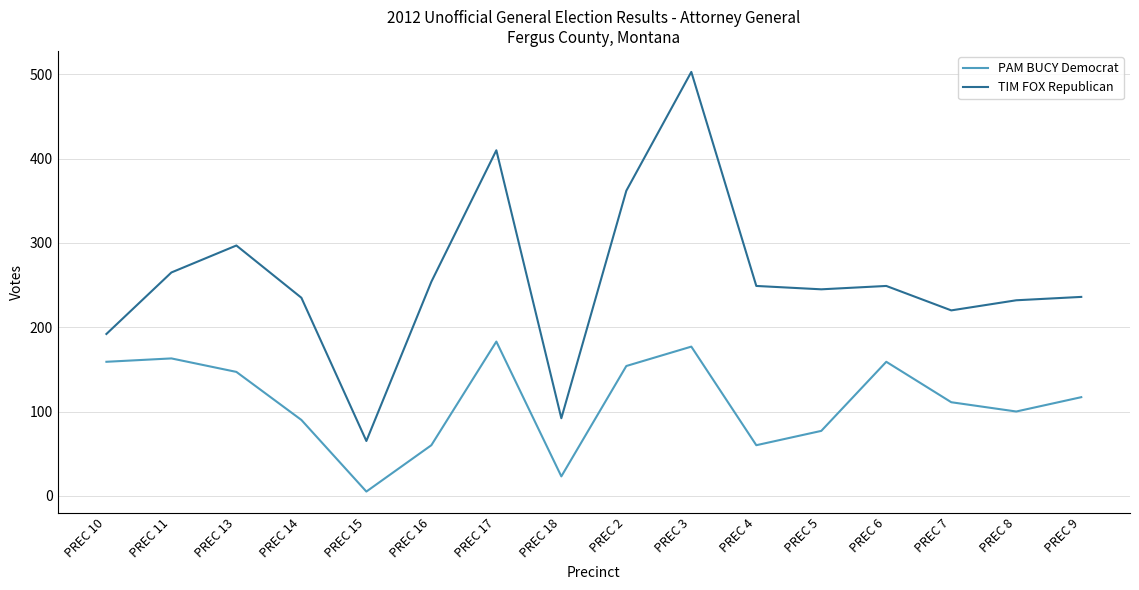

What is the total value across all series at PREC 2?

516